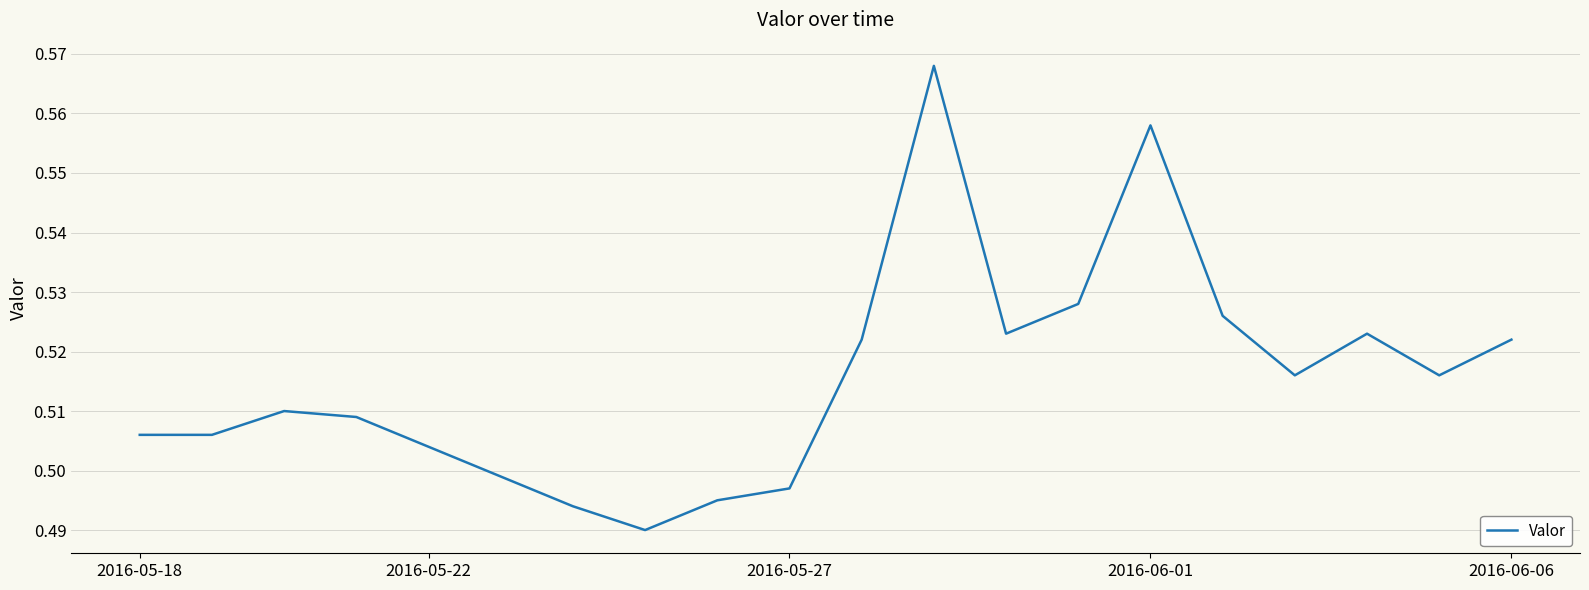

What is the value of the 16th point from the left?

0.5